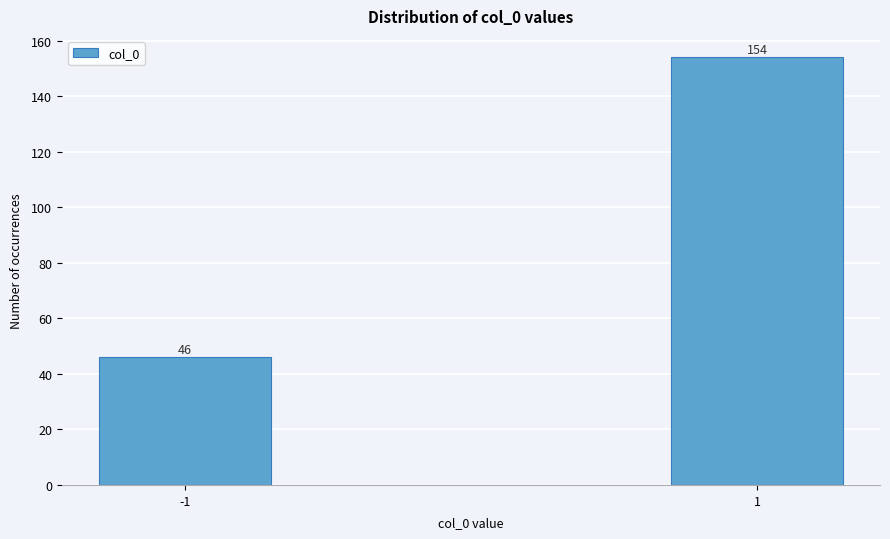

Reading left to right, list all the values displayed in this chart.

46	154